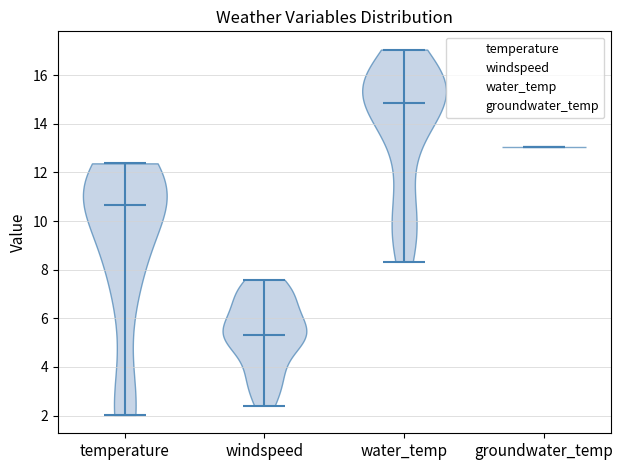

Where does the median line of the violin for temperature sit on the y-axis? The values are not printed on the chart, so give them approximately, as read against the axis.

10.6